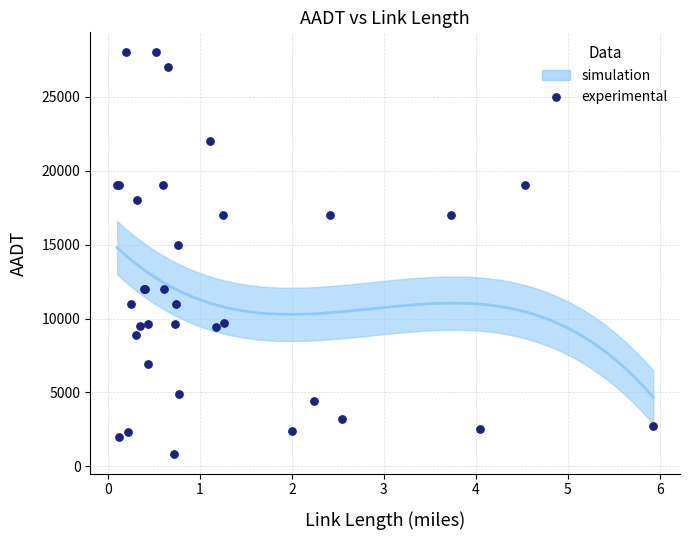

What Y value in the scatter plot is closest to 14430?

15000